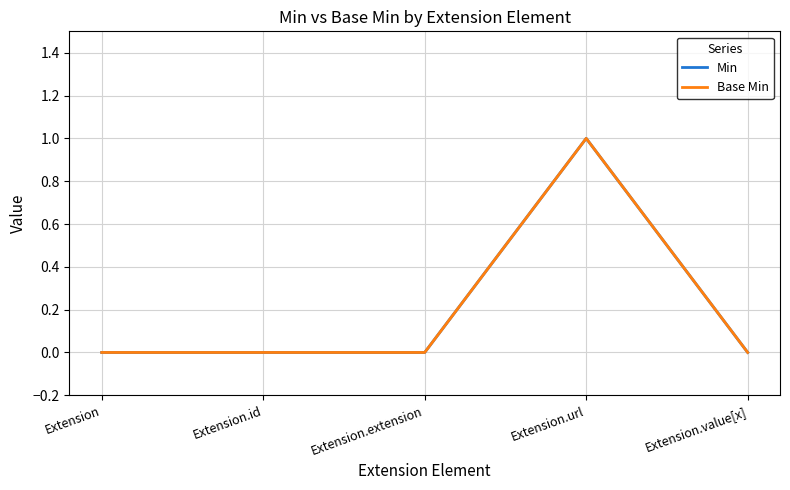

How many positive values does the Min series have?

1